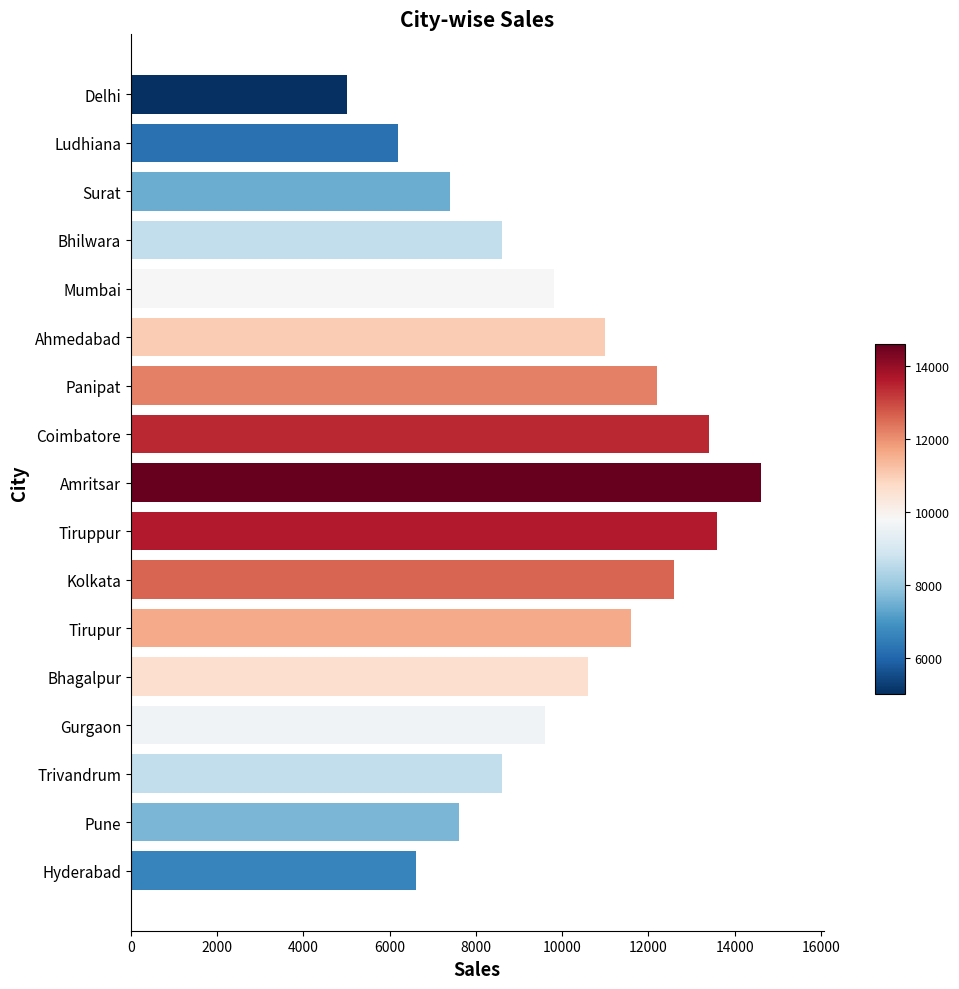

What is the label of the 9th bar from the top?

Amritsar